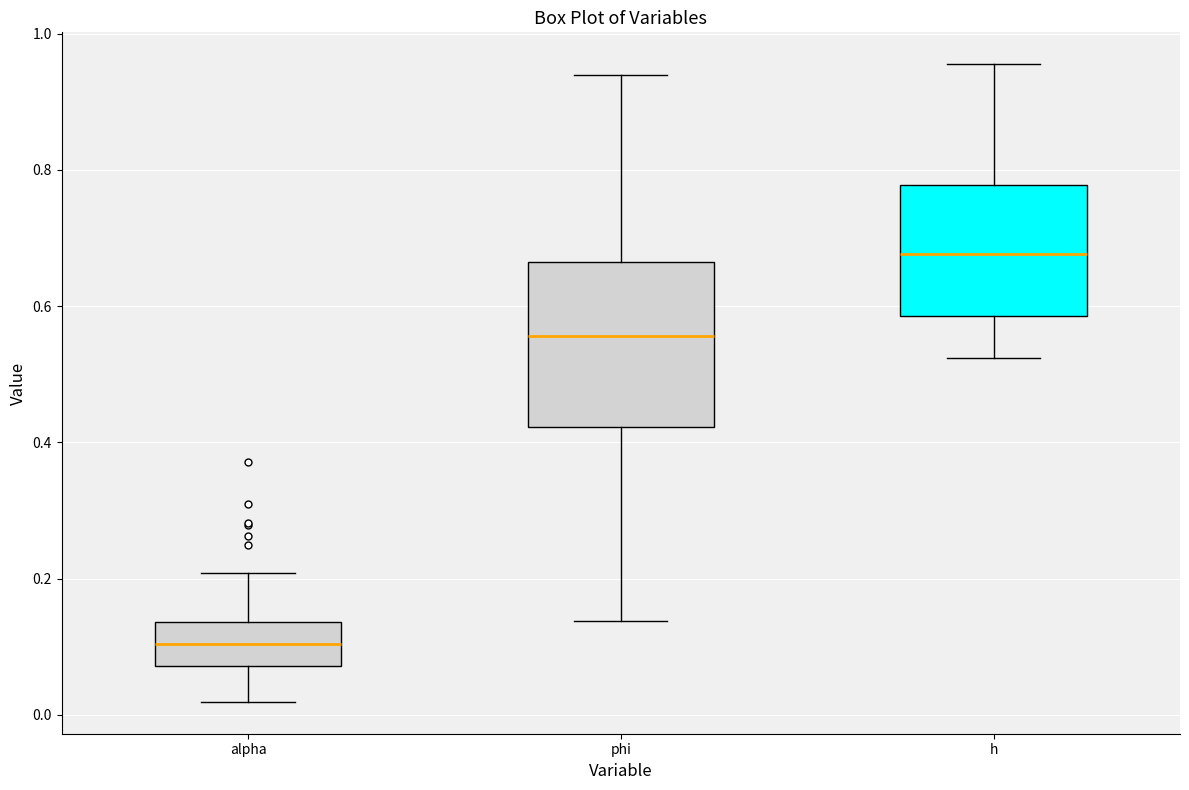

Reading left to right, read every box against the y-axis: the position of its median line, the range the box covers, and the ends of its whiskers. The values are not printed on the chart, so give them approximately, as read against the axis.

alpha: median 0.10, box 0.08 to 0.14, whiskers 0.02 to 0.20
phi: median 0.56, box 0.42 to 0.66, whiskers 0.14 to 0.94
h: median 0.68, box 0.58 to 0.78, whiskers 0.52 to 0.96